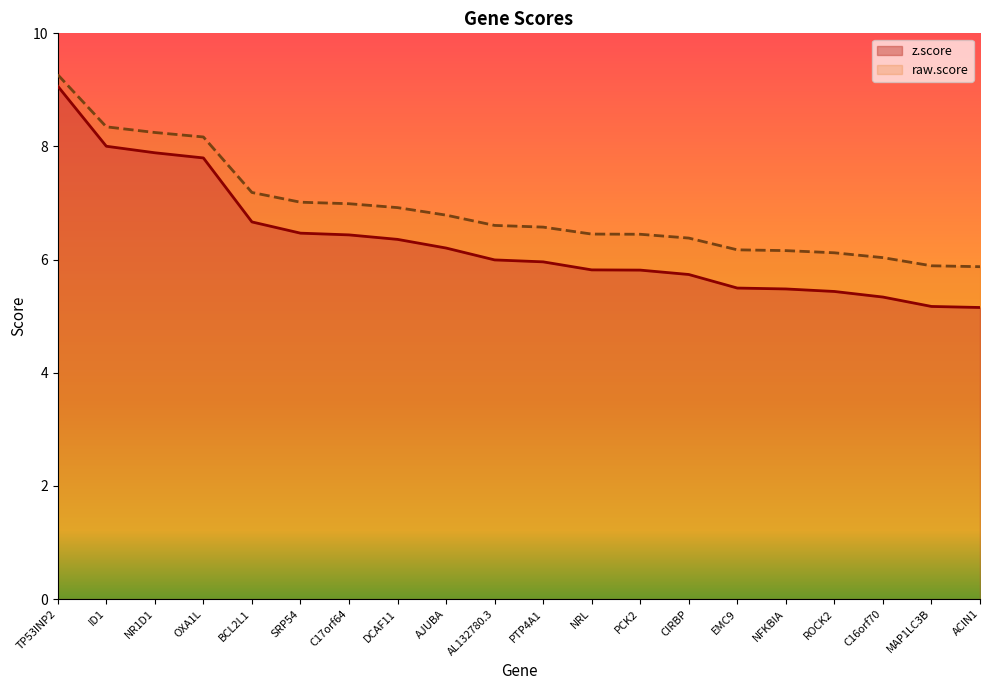

Which label corresponds to the smallest value in the chart?

ACIN1